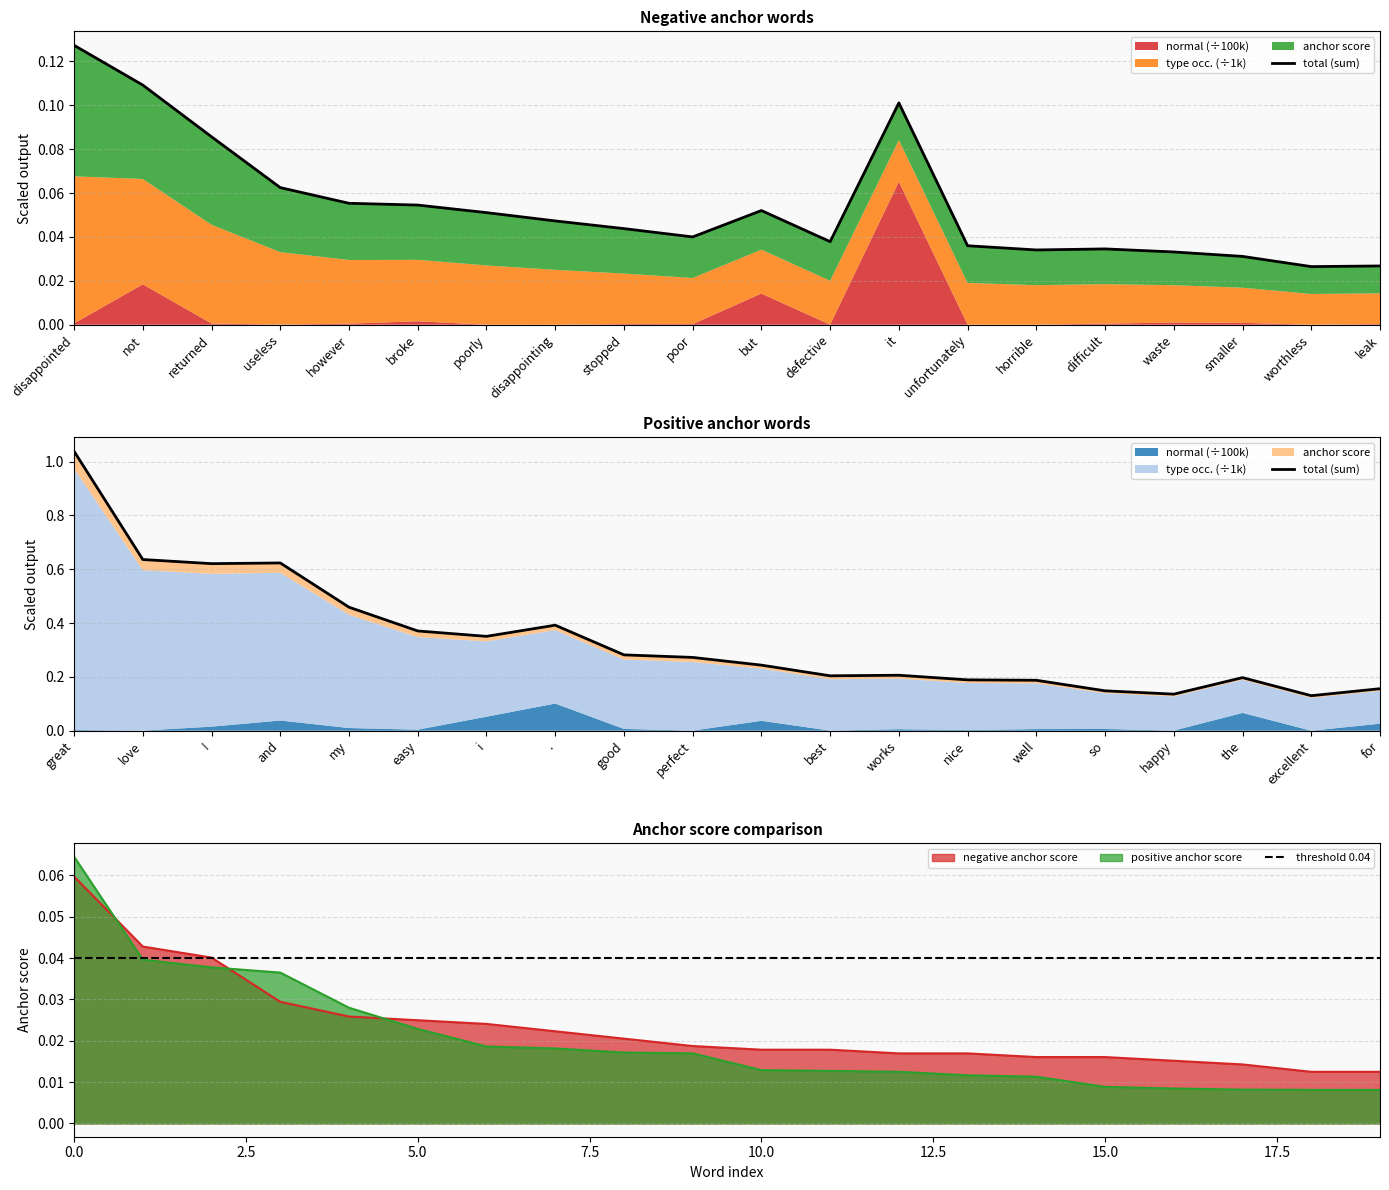

True or false: positive anchor score and negative anchor score cross at least once.

True